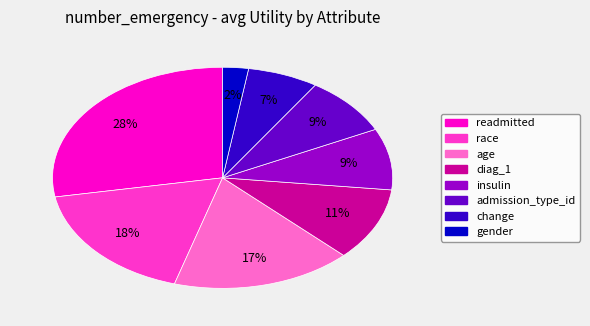

True or false: readmitted accounts for 21% of the total.

False